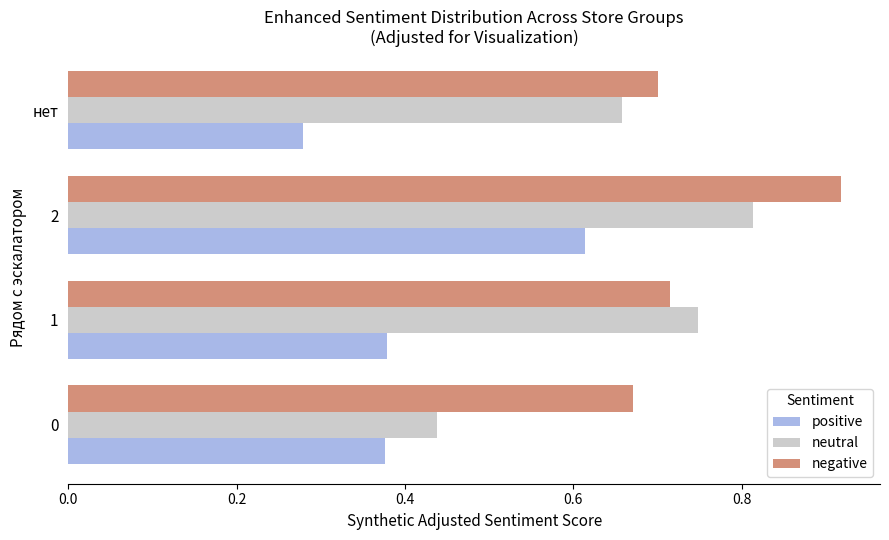

True or false: negative has a value of 1.1 at 1.

False